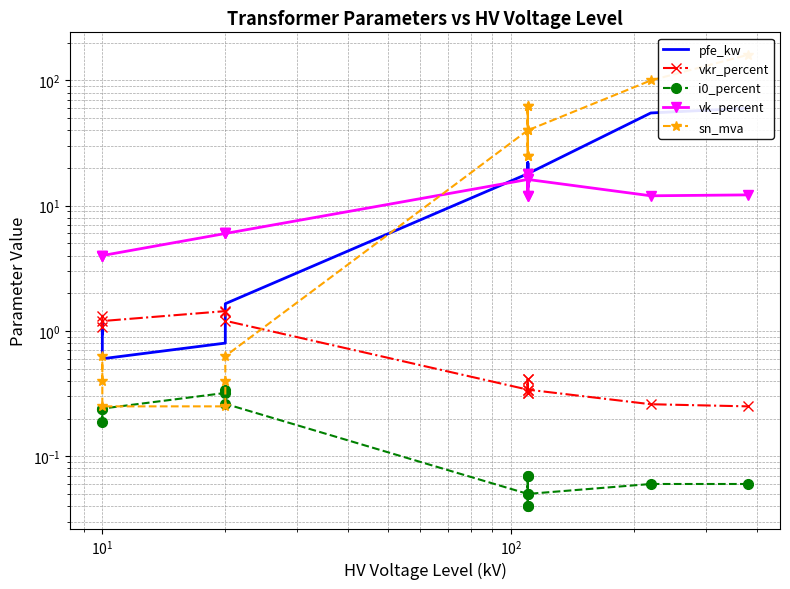

Reading left to right, what are all the values shown in this chart?

pfe_kw: 0.9	1.2	0.6	0.8	1.4	1.6	18.0	22.0	14.0	22.0	14.0	18.0	55.0	60.0
vkr_percent: 1.3	1.1	1.2	1.4	1.4	1.2	0.3	0.3	0.4	0.3	0.4	0.3	0.3	0.2
i0_percent: 0.2	0.2	0.2	0.3	0.3	0.3	0.1	0.0	0.1	0.0	0.1	0.1	0.1	0.1
vk_percent: 4.0	4.0	4.0	6.0	6.0	6.0	16.2	18.0	12.0	18.0	12.0	16.2	12.0	12.2
sn_mva: 0.4	0.6	0.2	0.2	0.4	0.6	40.0	63.0	25.0	63.0	25.0	40.0	100.0	160.0